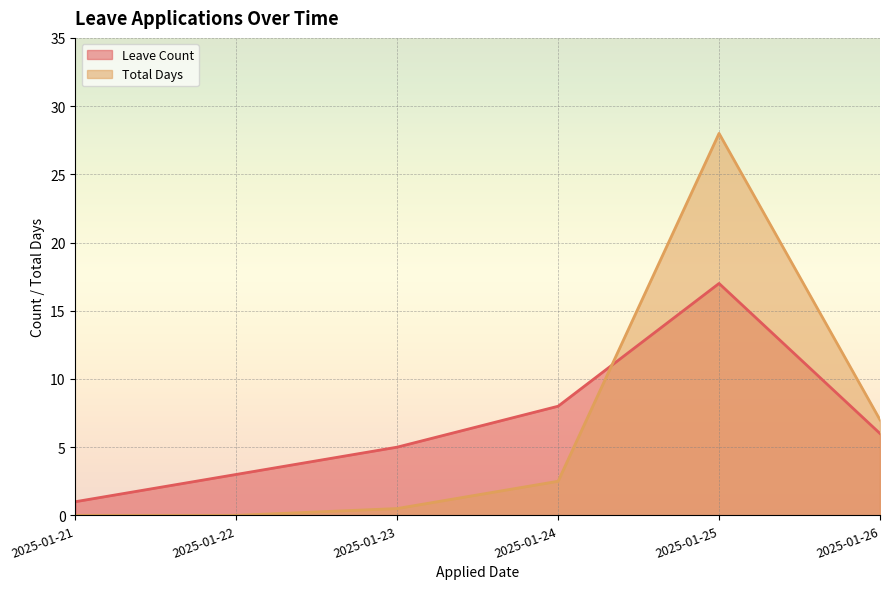

After their last crossing, which series has the higher values: Leave Count or Total Days?

Total Days